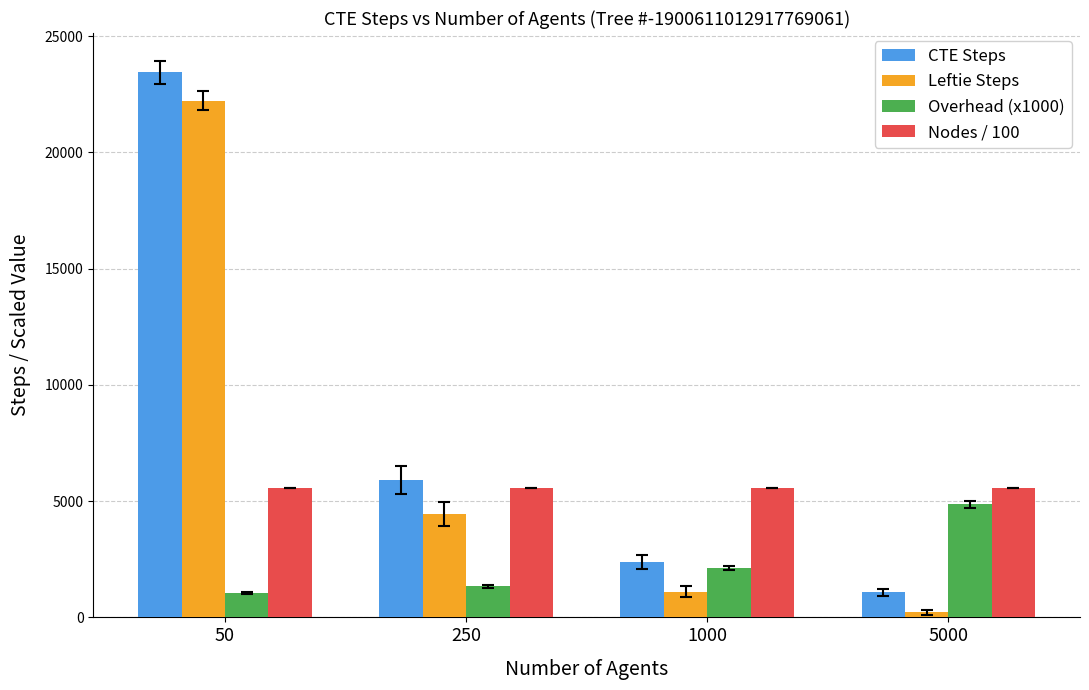

What are all the series names shown in the legend?

CTE Steps, Leftie Steps, Overhead (x1000), Nodes / 100